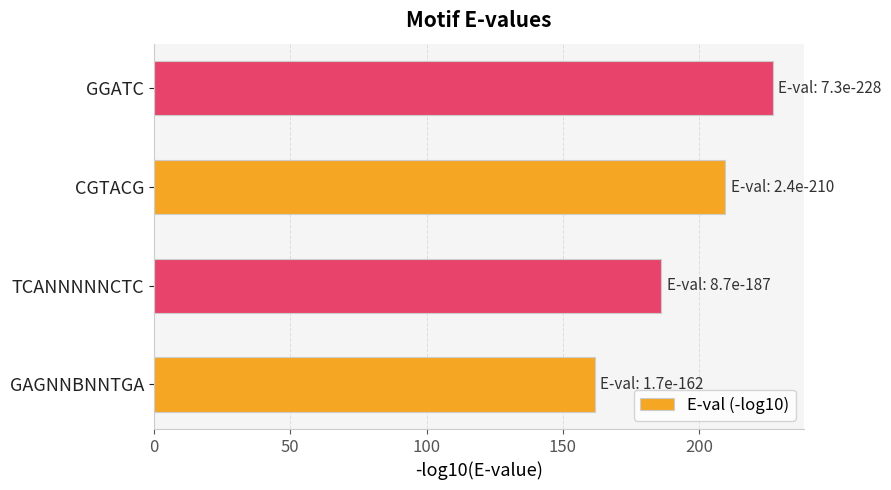

The value at CGTACG is 209.6. True or false?

True